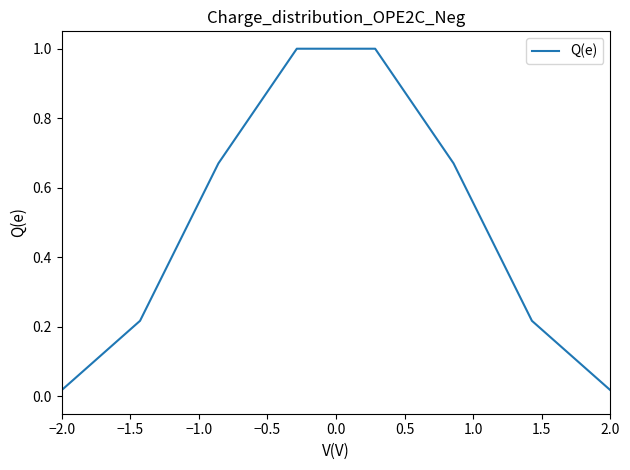

Is this an area chart (filled region under the line)?

No